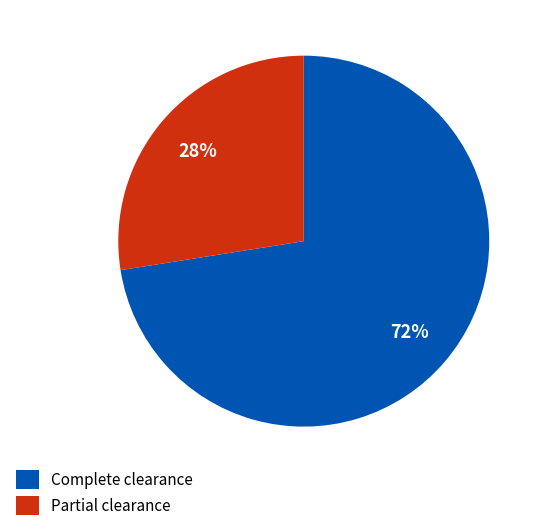

What is the ratio of the value at Partial clearance to the value at Complete clearance?

0.4